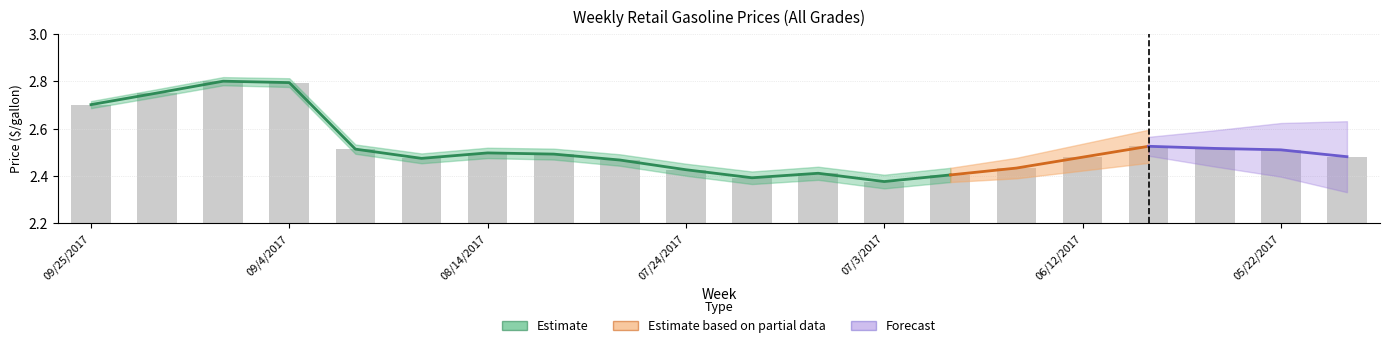

What is the minimum value shown in the chart?

2.4